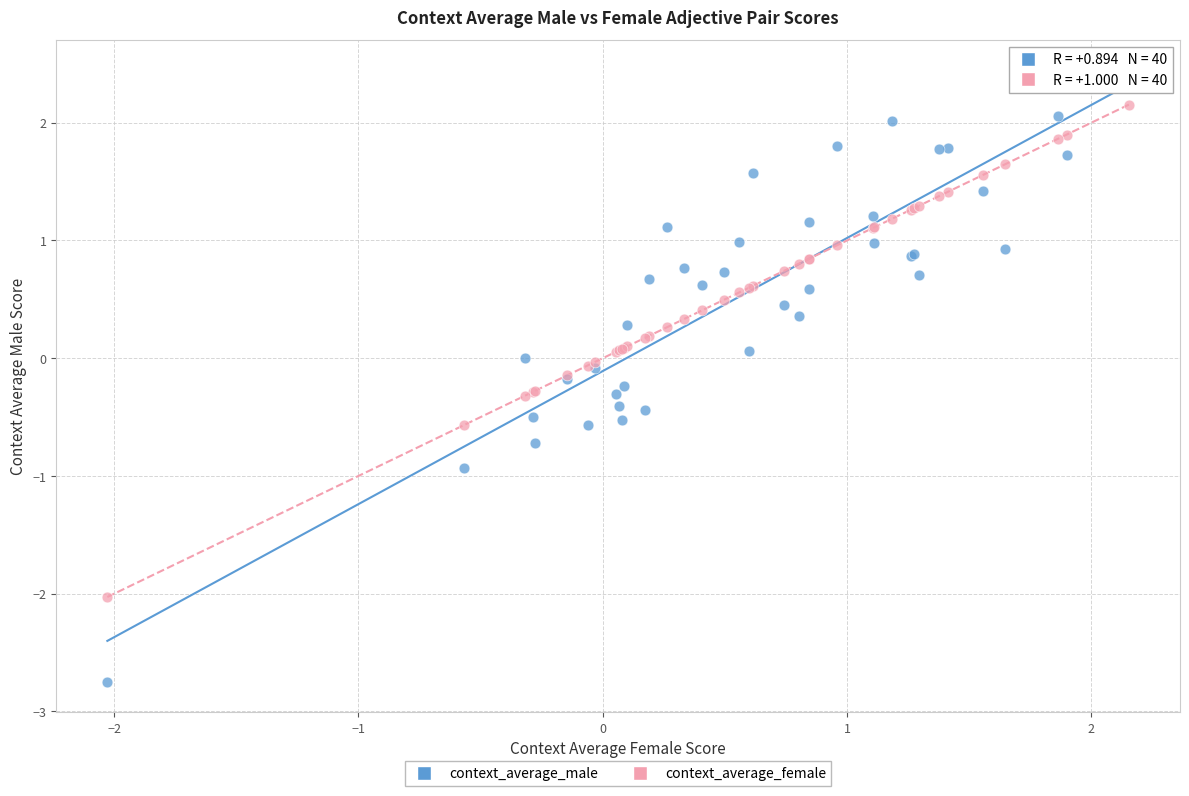

What are all the series names shown in the legend?

context_average_male, context_average_female